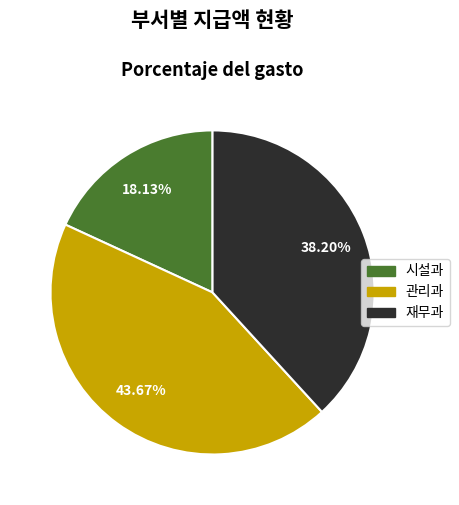

What is the largest slice in the pie chart?

관리과